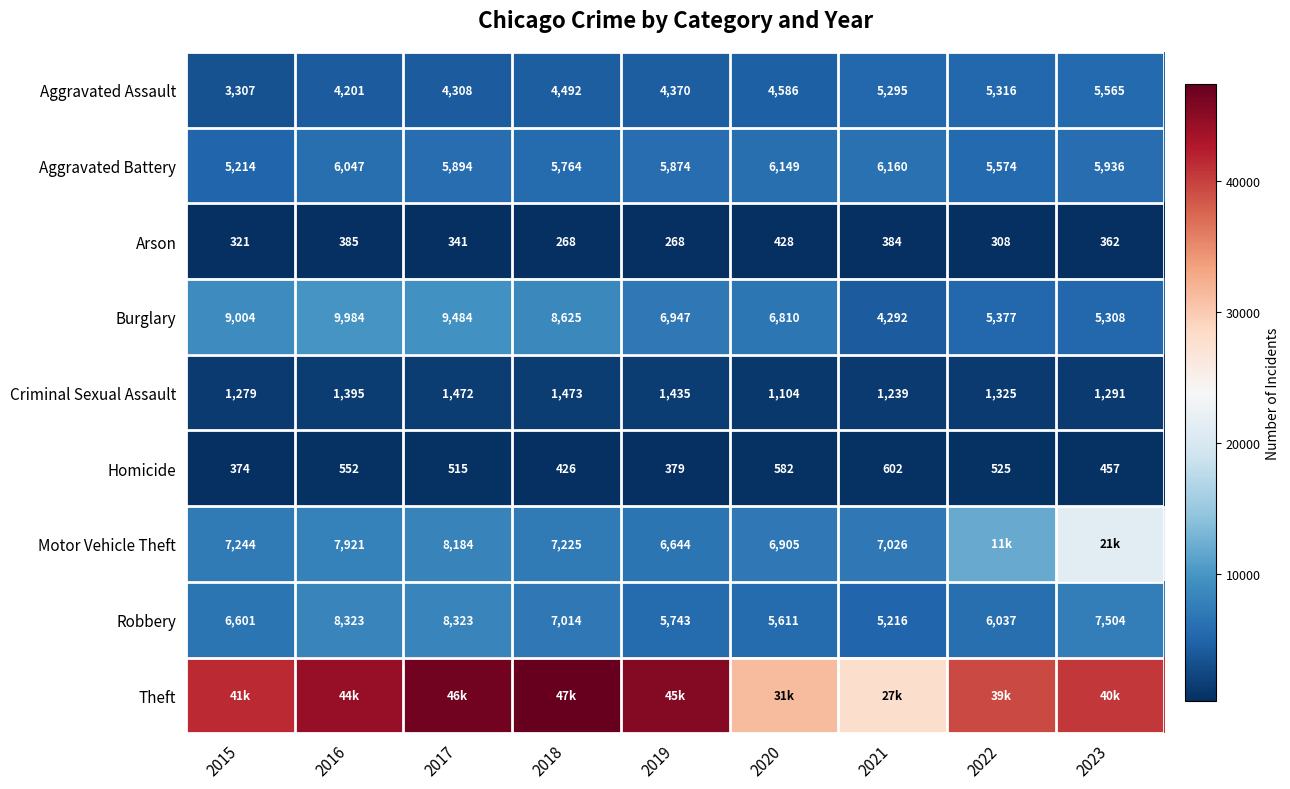

Which has a higher value, 2016 or 2020?

2020